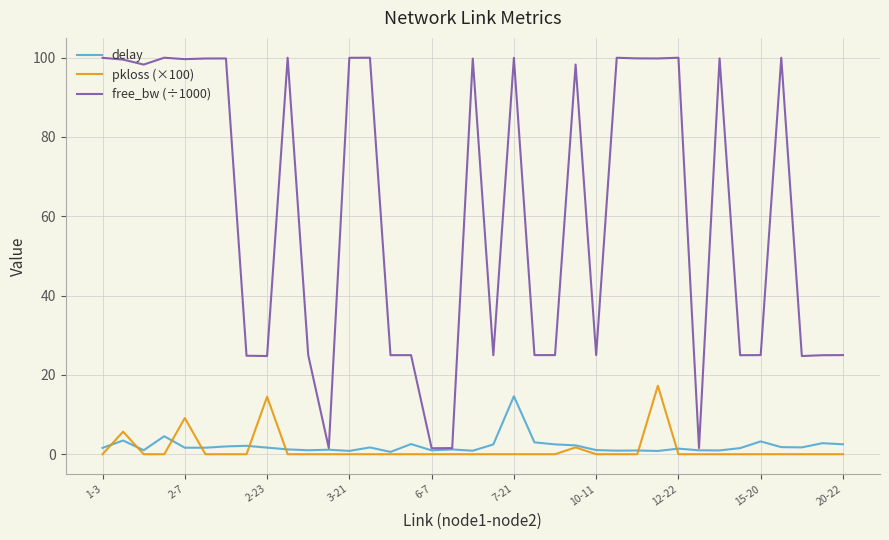

How many lines are shown in the chart?

3